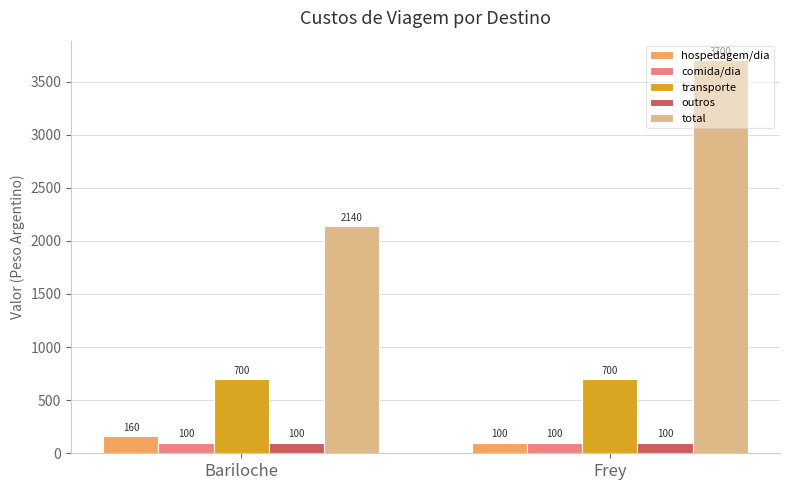

How many total values are between 2140 and 3700?

2